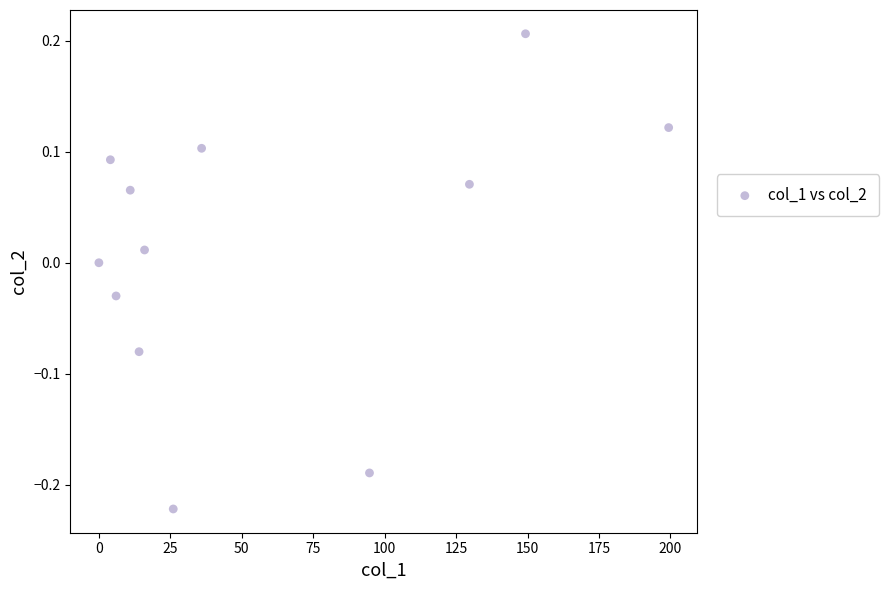

What is the average X value?

57.2